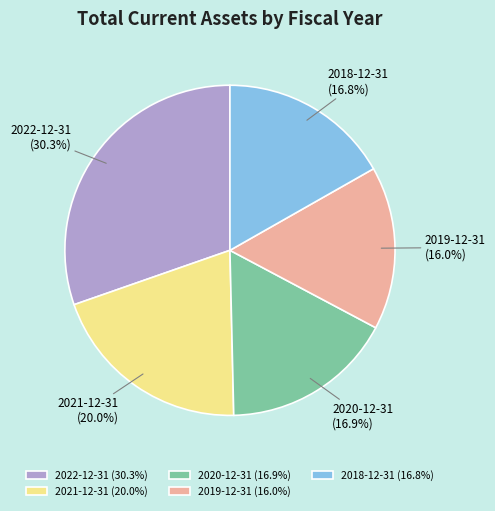

What percentage is the 2018-12-31 slice, to the nearest percent?

17%